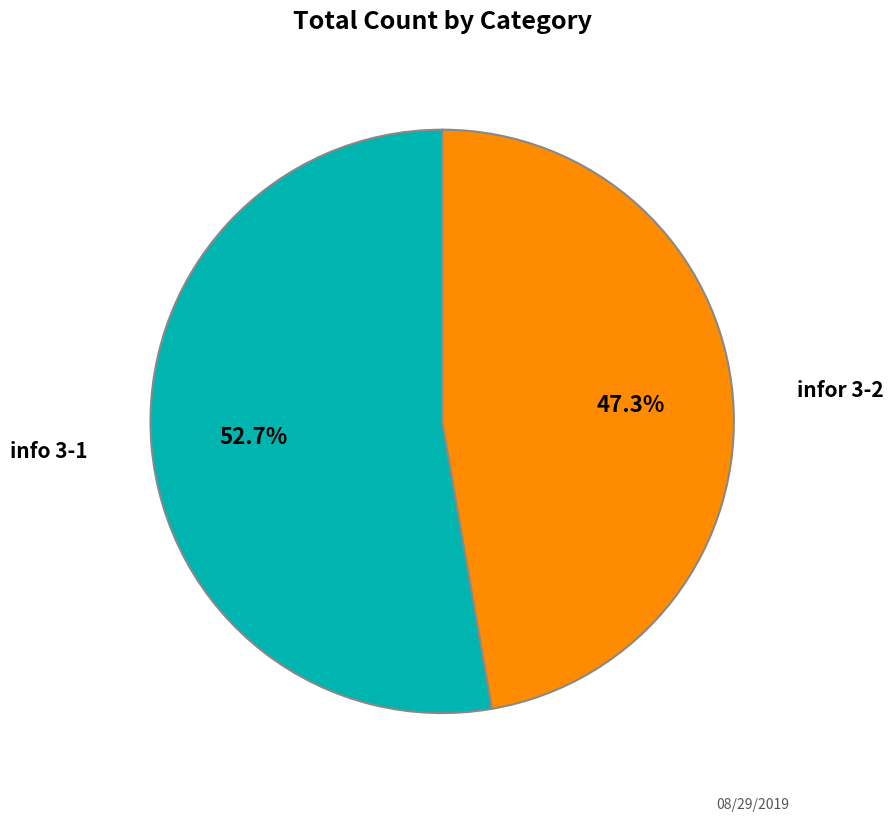

To the nearest percent, what is the average slice percentage?

50%